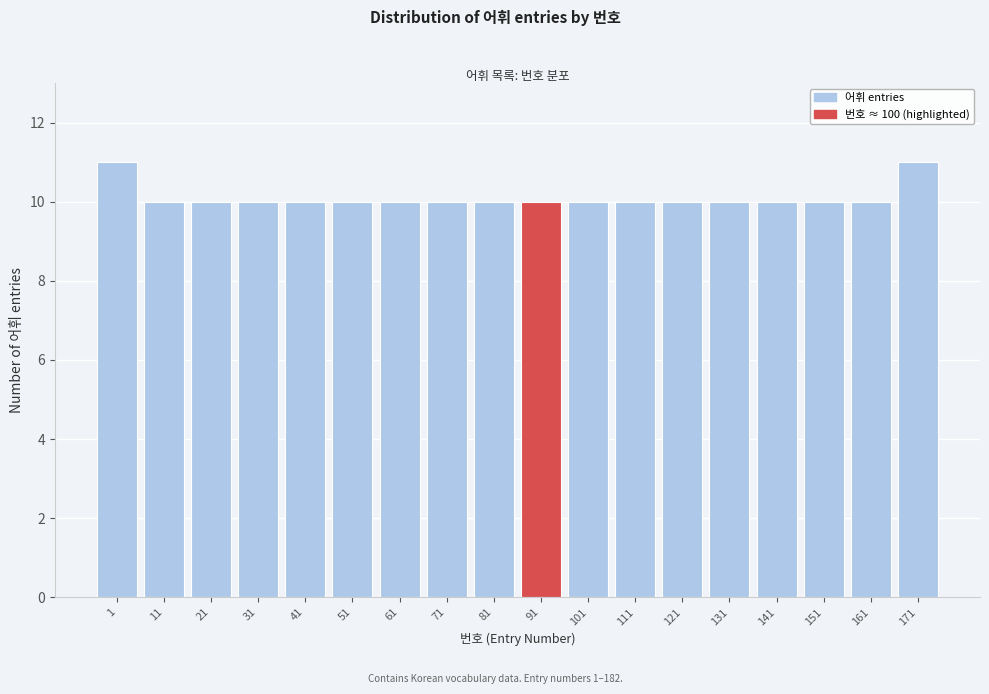

Reading left to right, transcribe all the data shown in this chart.

11	10	10	10	10	10	10	10	10	10	10	10	10	10	10	10	10	11